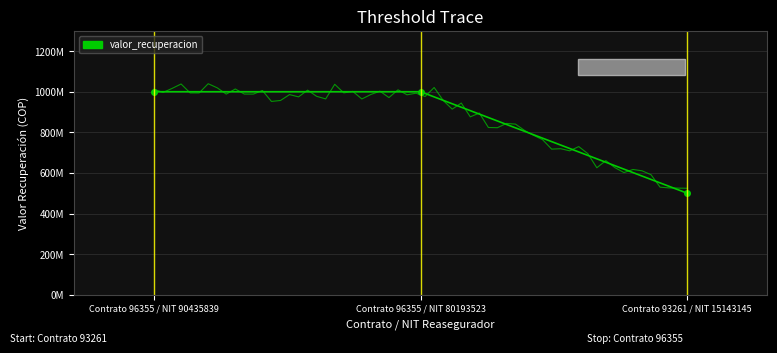

The chart shows a value of 331345784 at Contrato 93261 / NIT 15143145. True or false?

False